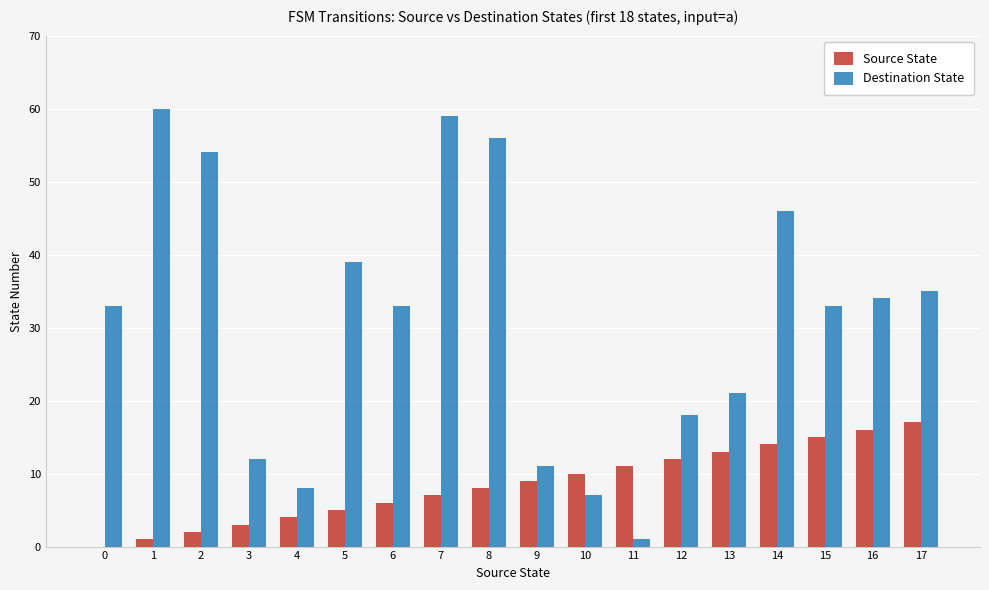

How many groups of bars are there?

18